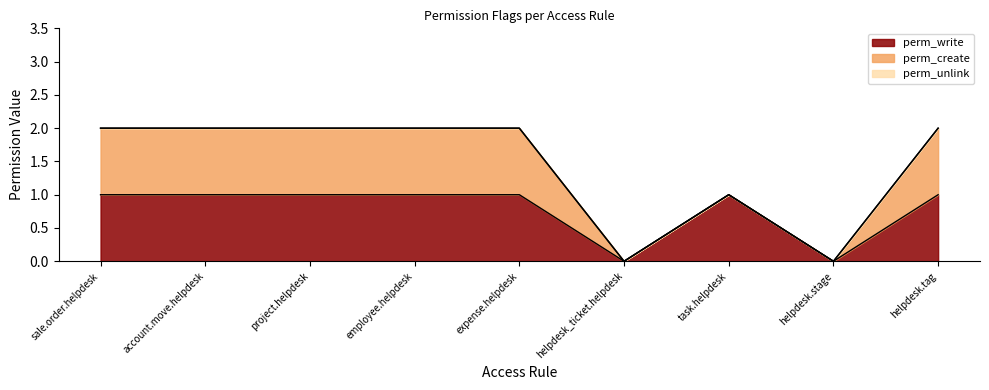

Where is the first local maximum for perm_write?

task.helpdesk